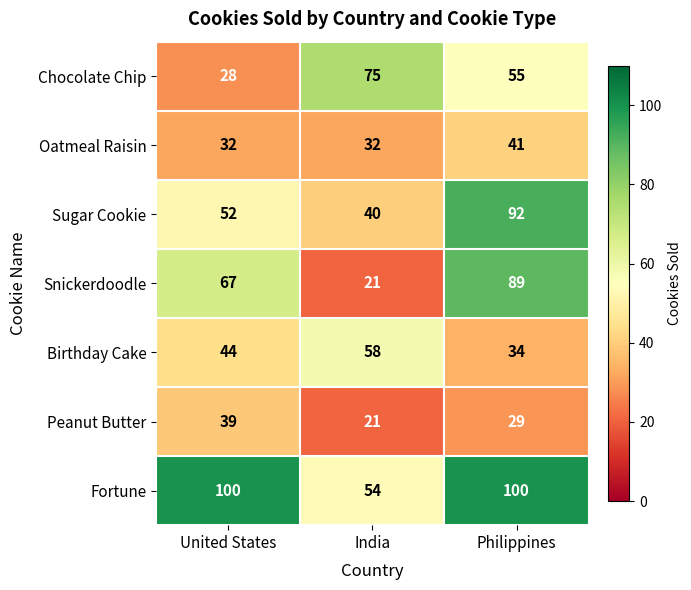

What is the sum of the Oatmeal Raisin values at Philippines and India?

73